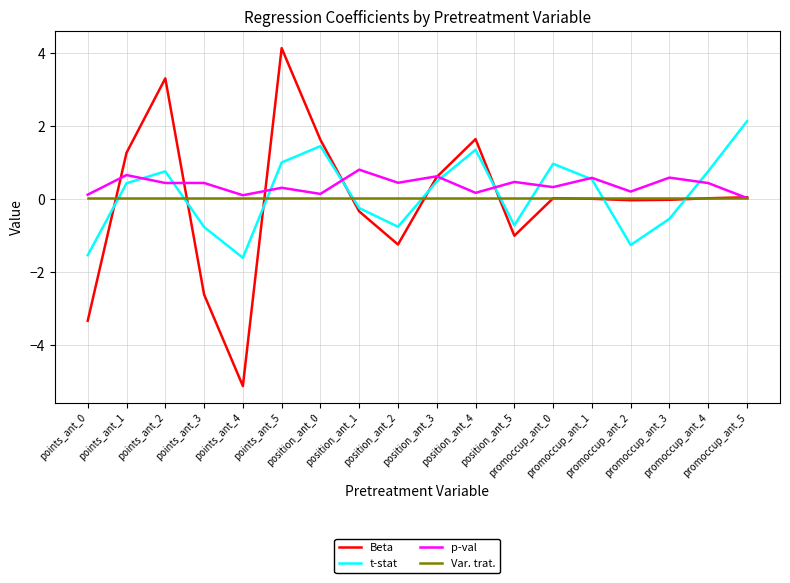

After their last crossing, which series has the higher values: t-stat or p-val?

t-stat